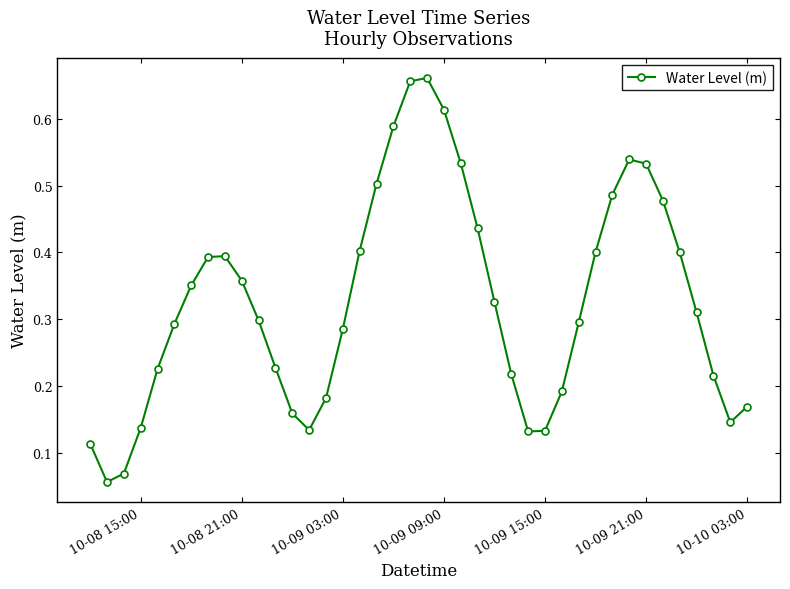

How many interior local valleys (lower than both neighbors) does the data have?

4